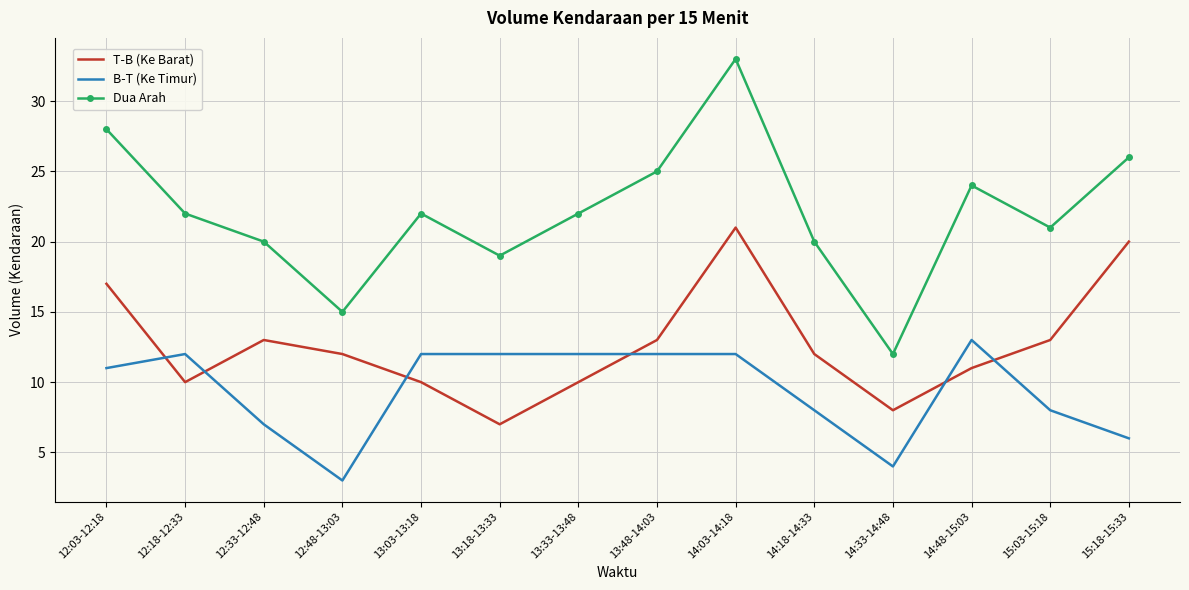

Which series has the largest range (max minus min)?

Dua Arah